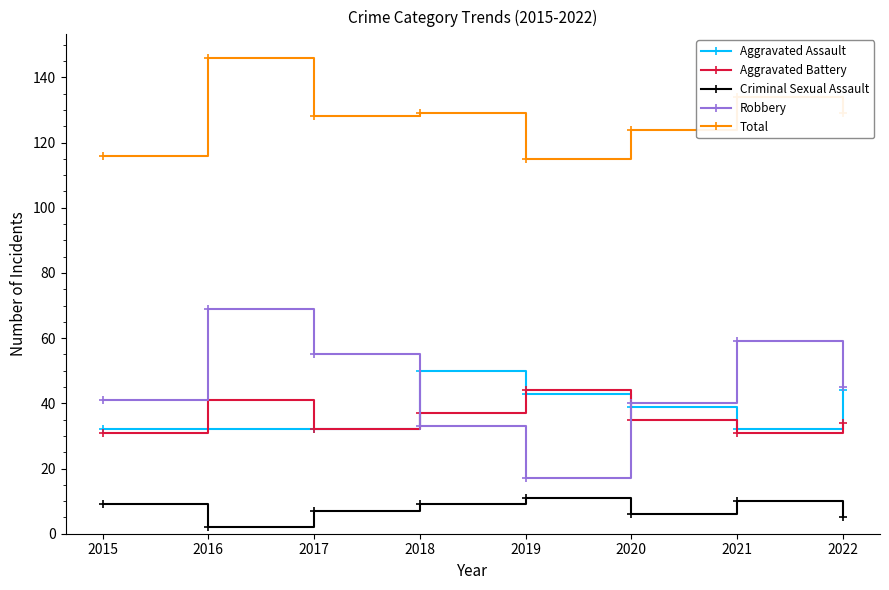

At which category does Total reach its first local peak?

2016